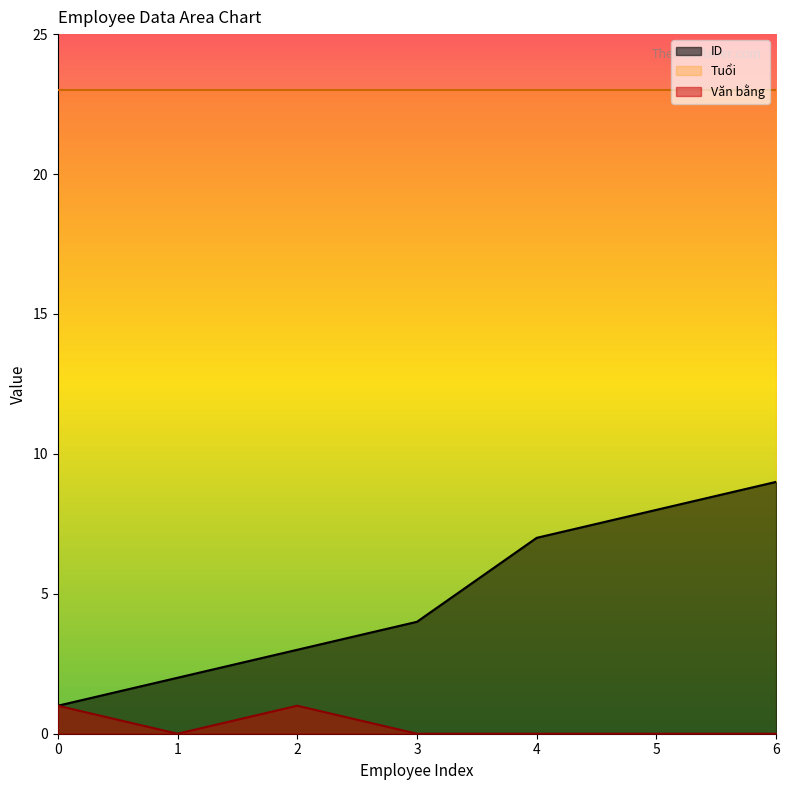

Rank the series by their average value, from lowest to highest.

Văn bằng, ID, Tuổi